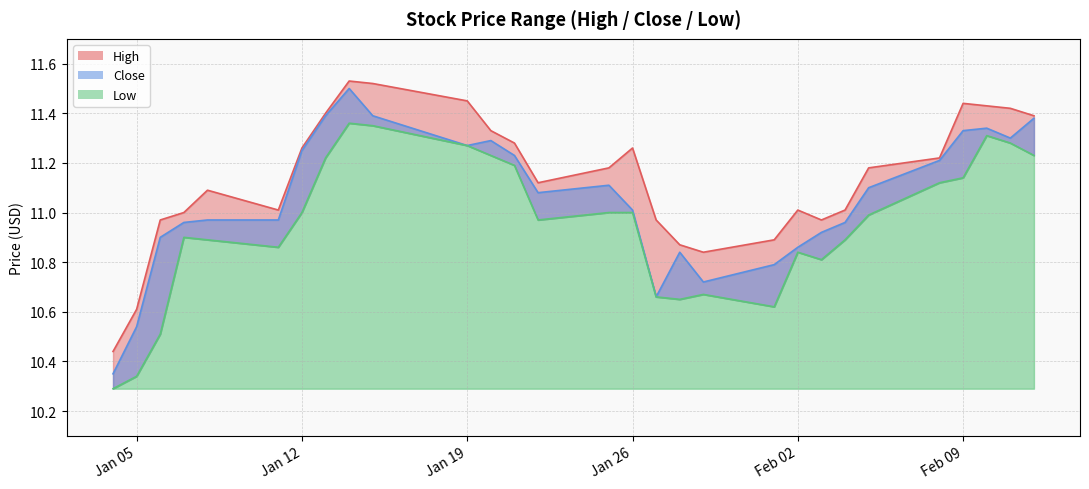

Rank the series by their average value, from highest to lowest.

High, Close, Low